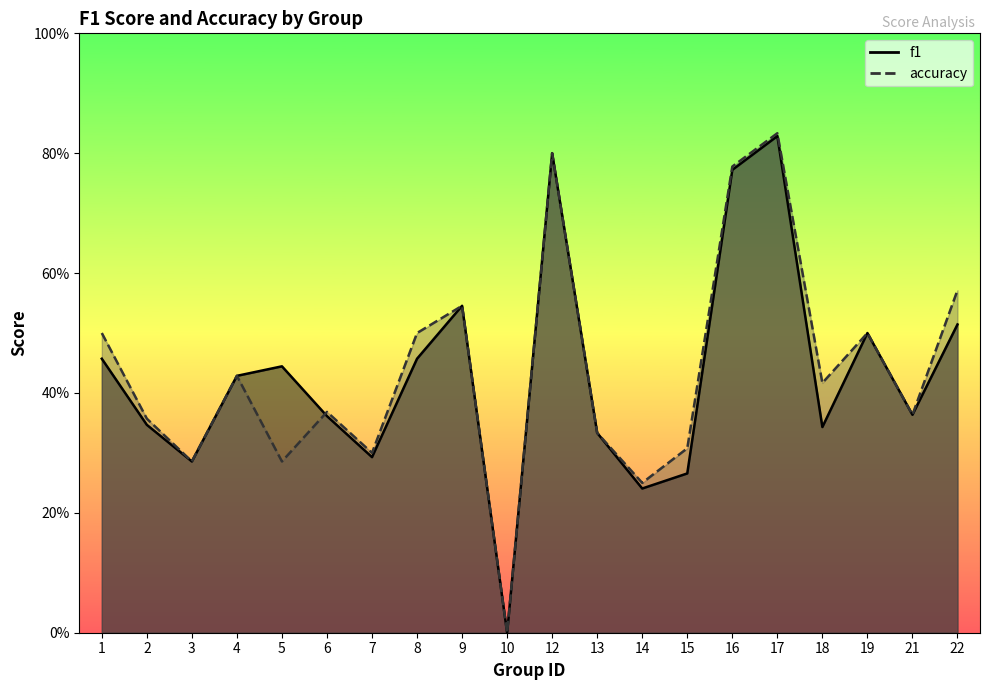

What is the maximum value for accuracy?

0.8